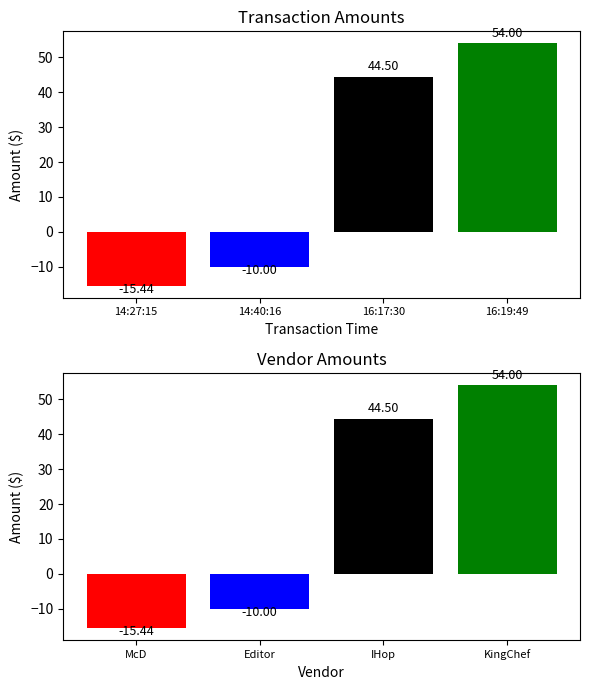

Rank the categories by value from highest to lowest.

KingChef, IHop, Editor, McD